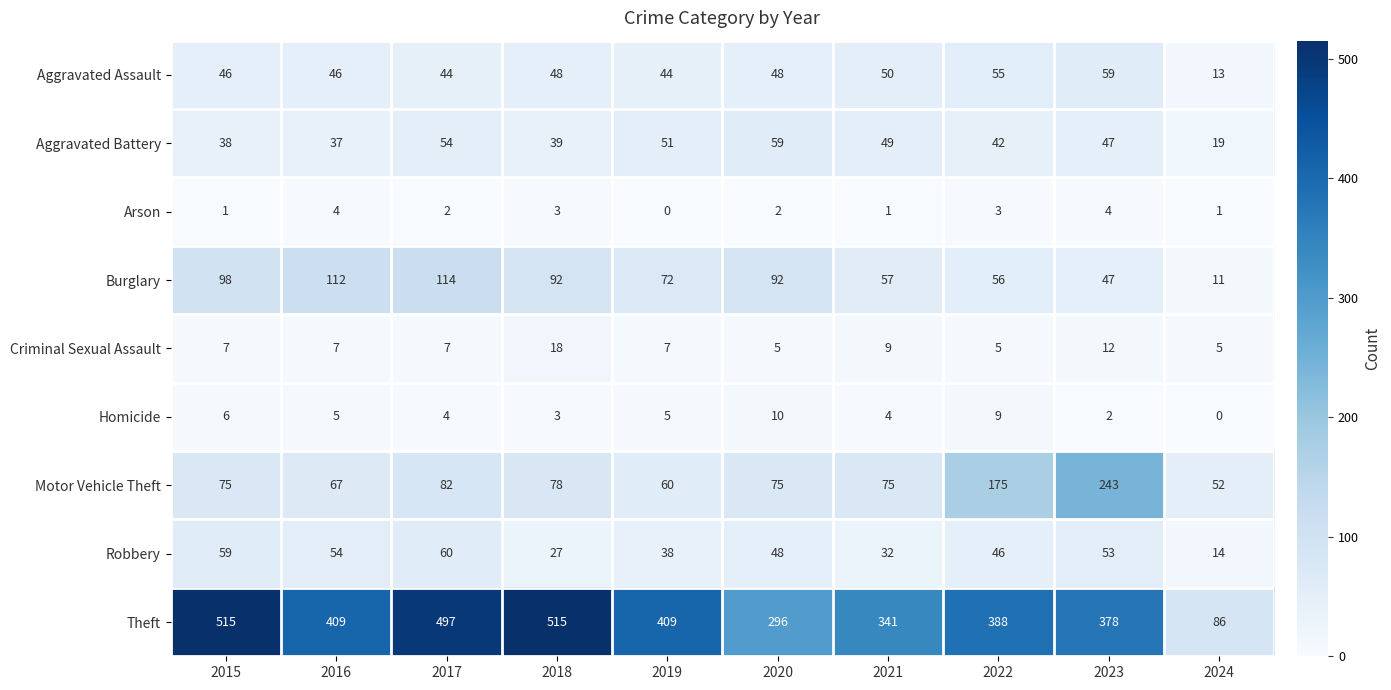

What is the lowest value of the Burglary series?

11